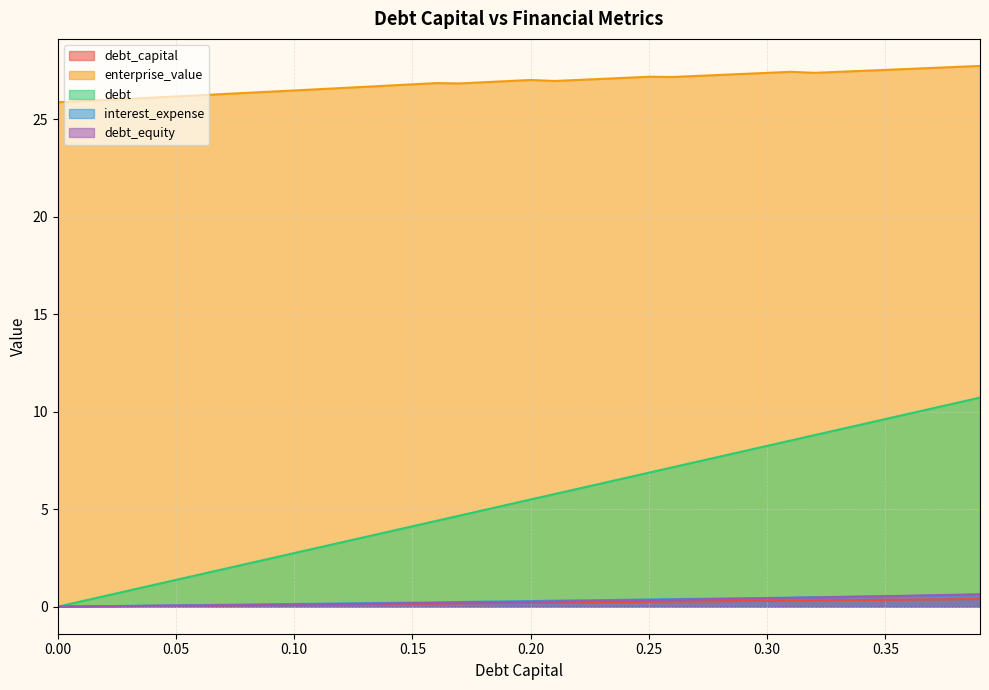

Does the chart display data point markers on the line(s)?

No